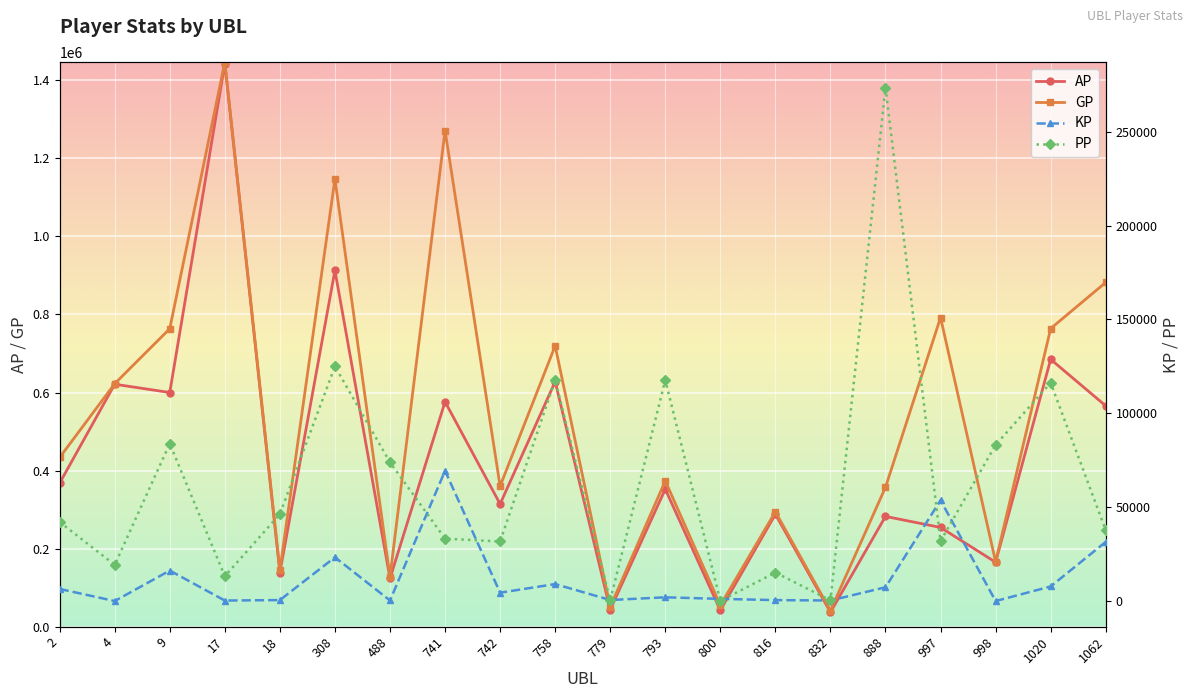

Is the value of AP at 779 greater than the value of PP at 997?

Yes